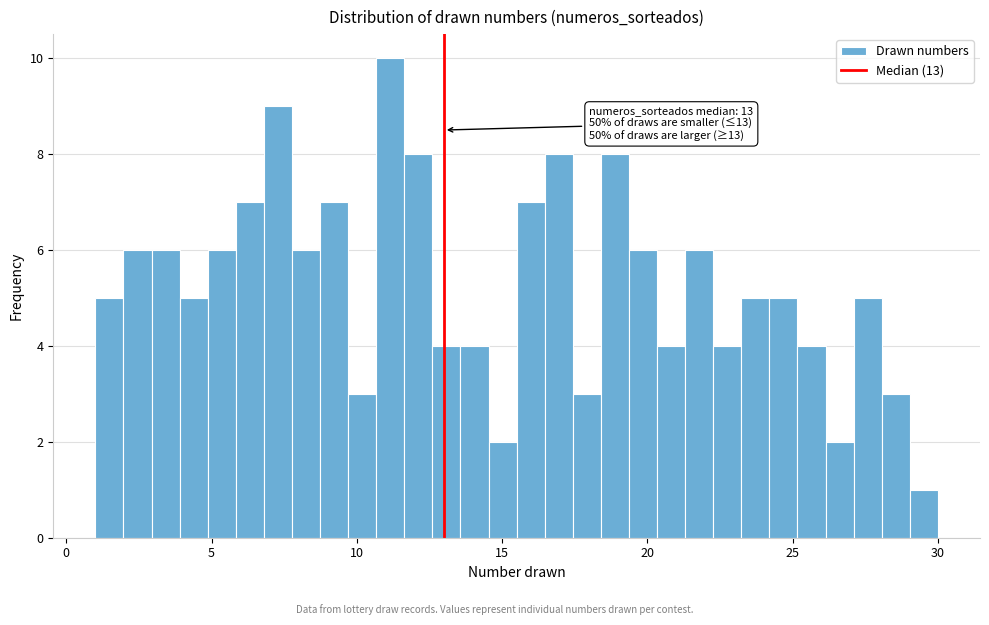

Around what value on the x-axis is the tallest bar? Give the approximate position of its centre, as read against the axis.

11.0